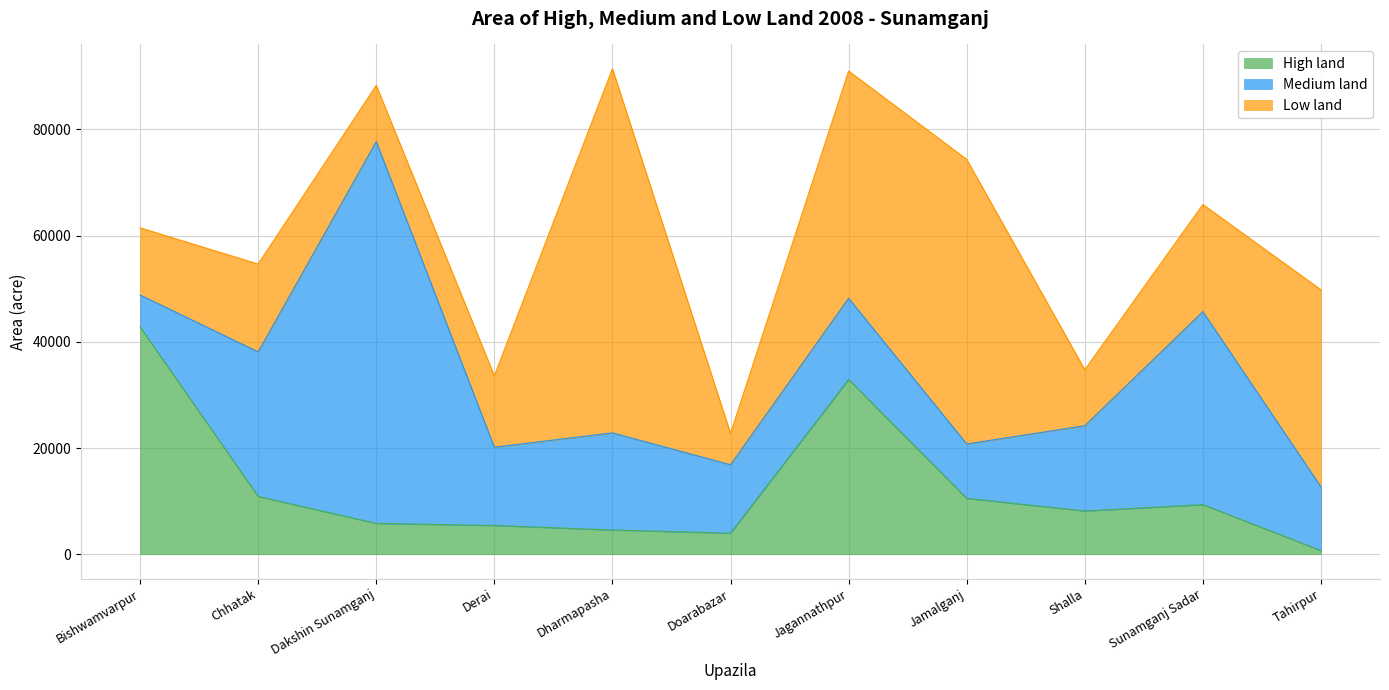

How many values in the High land series exceed 8142?

5